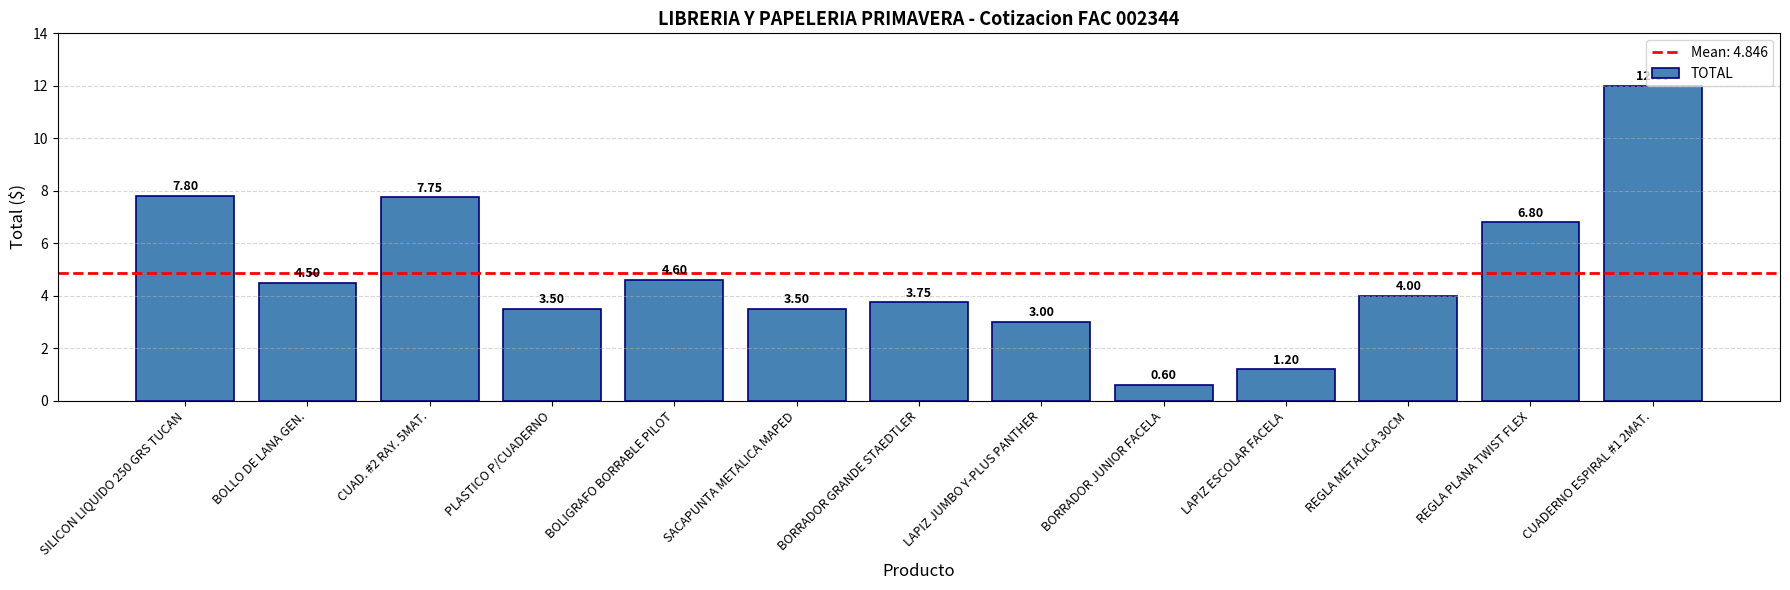

At which label is the value closest to 6?

REGLA PLANA TWIST FLEX